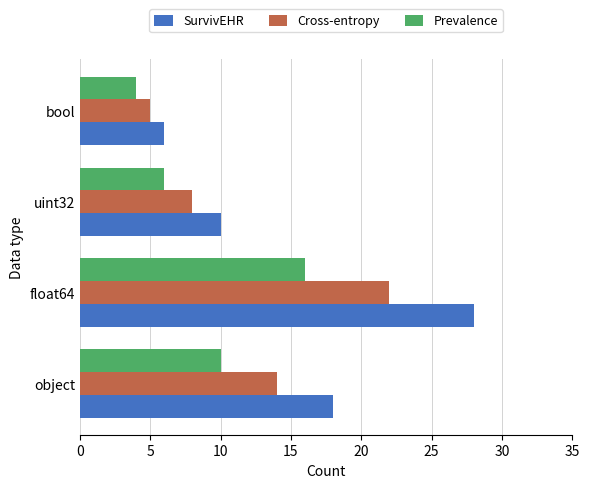

Rank the series by their average value, from lowest to highest.

Prevalence, Cross-entropy, SurvivEHR